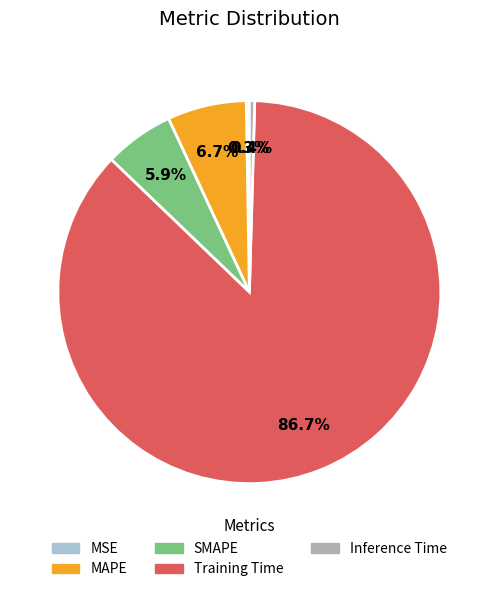

The Training Time slice represents 87% of the pie. True or false?

True